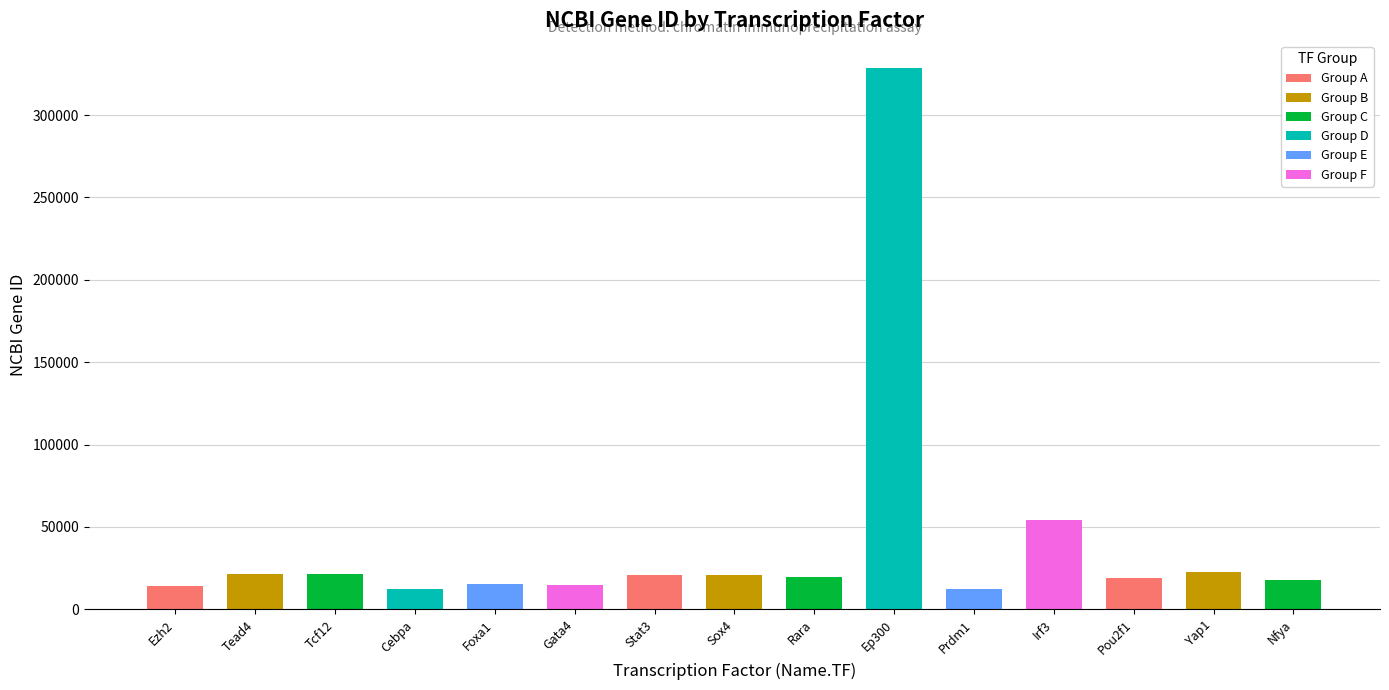

What is the average value?

40999